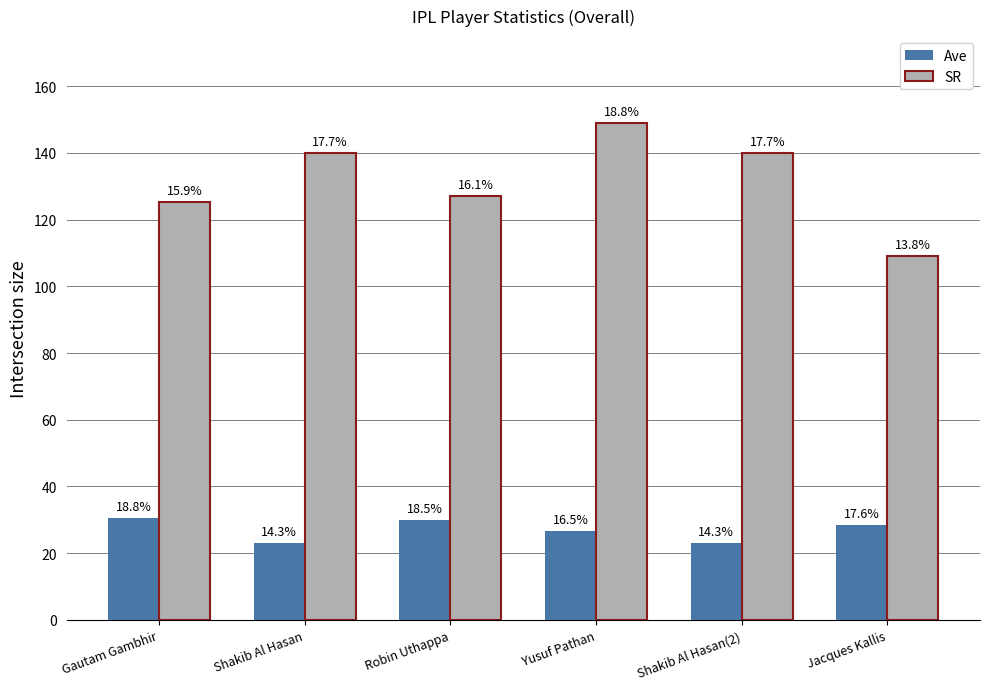

Are the bars horizontal?

No